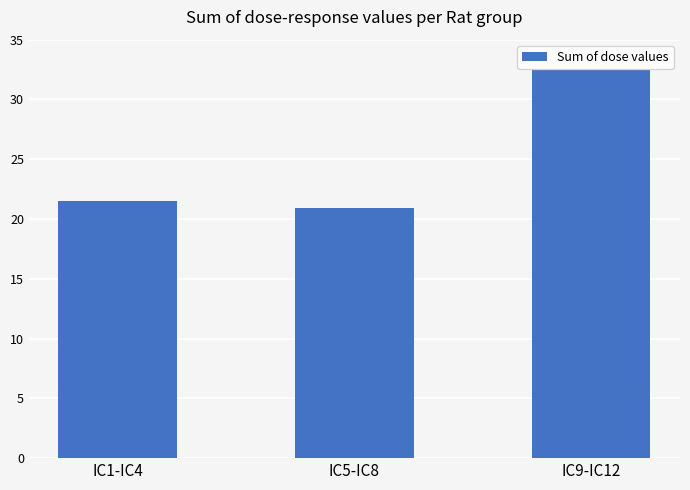

How many data points are less than 21?

1